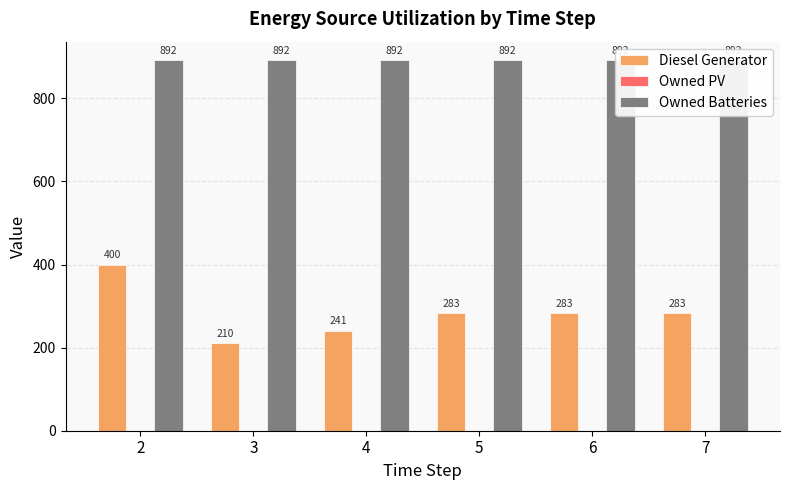

Does the chart contain stacked bars?

No